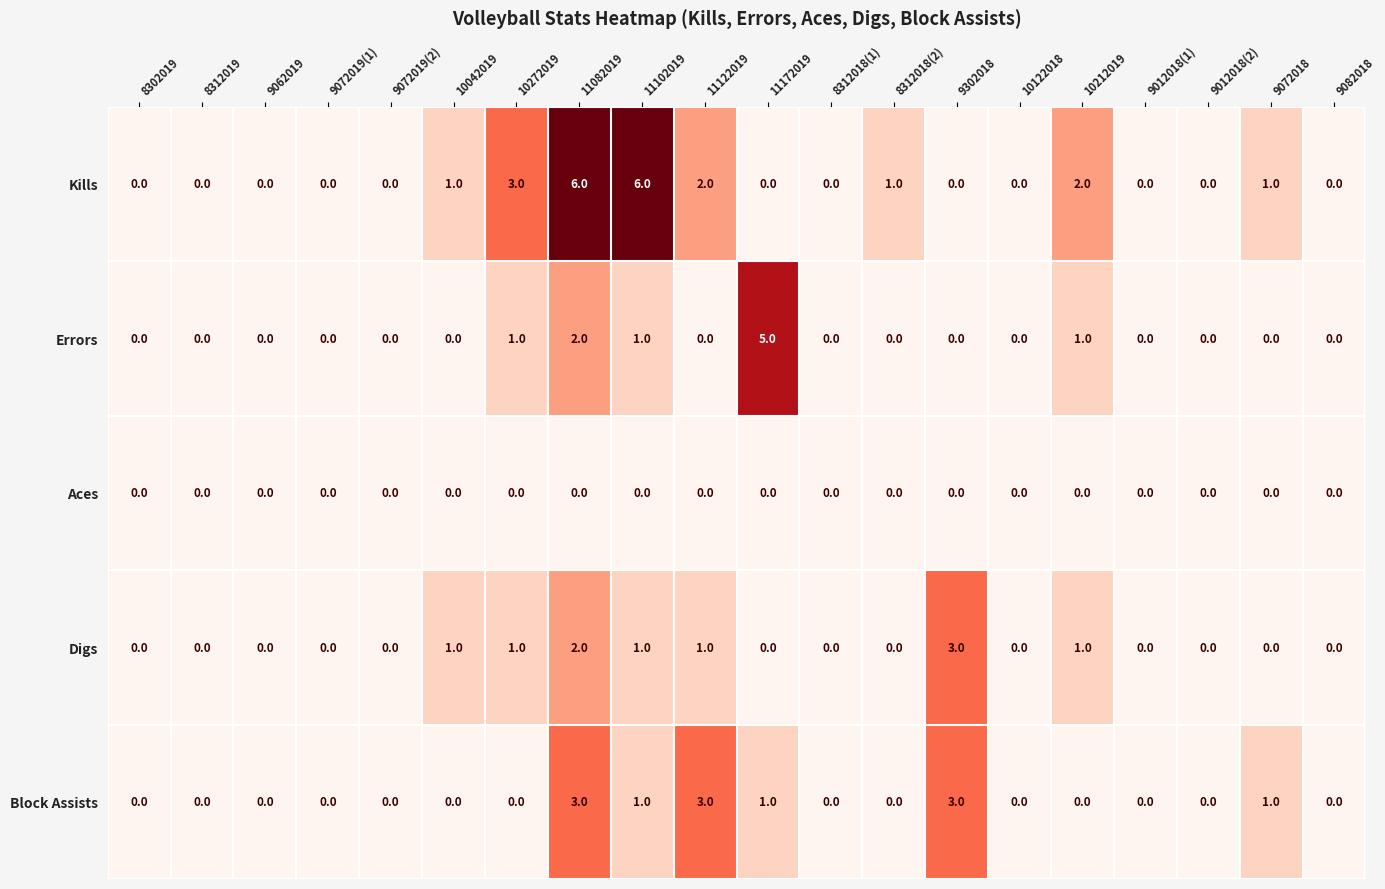

What is the total value across all series at 11172019?

6